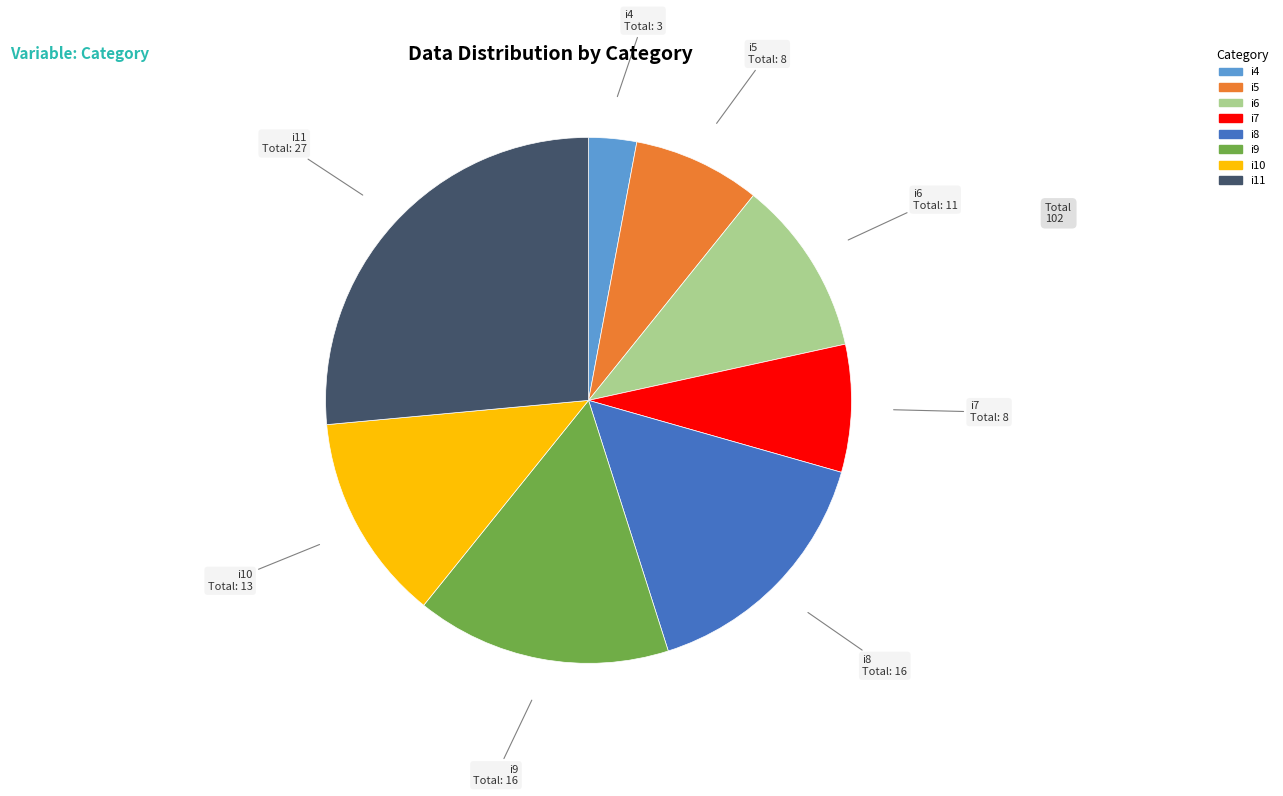

Which slice is the largest?

i11